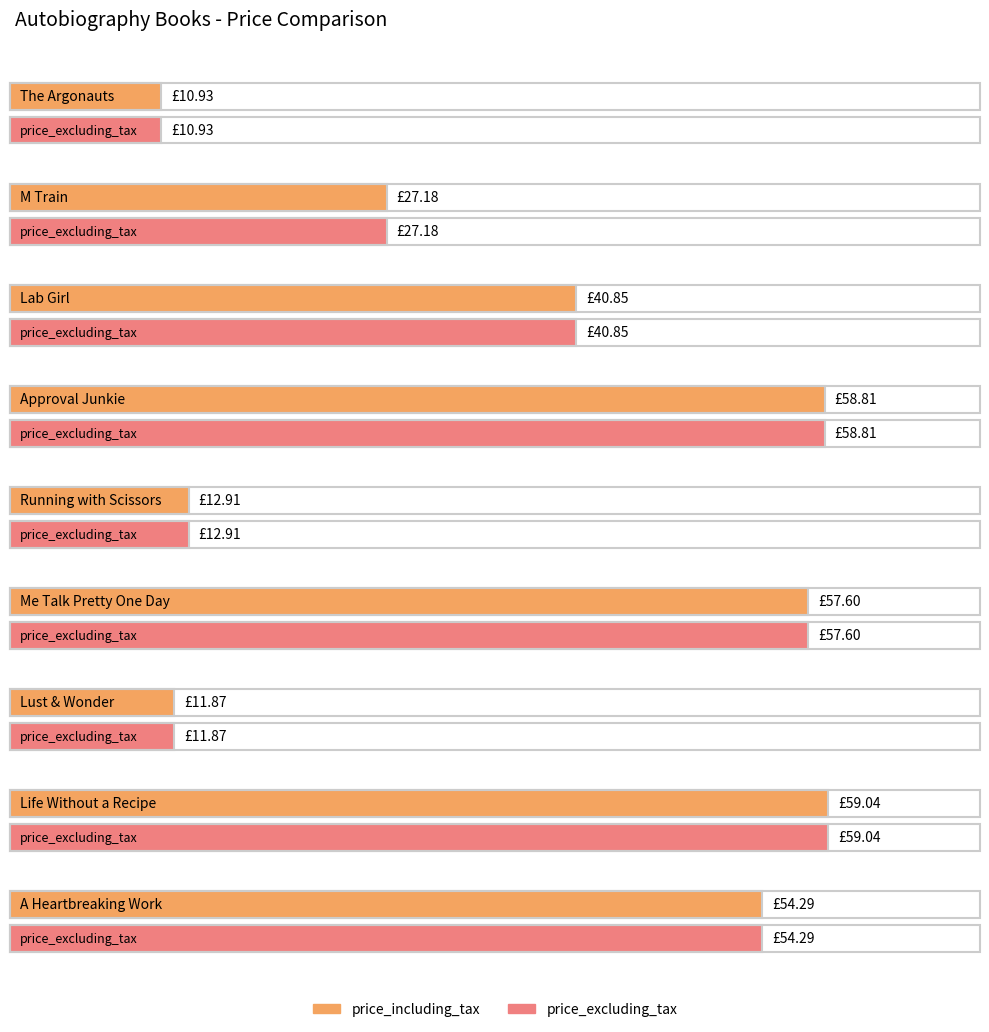

Which category has the highest value in the price_excluding_tax series?

Life Without a Recipe